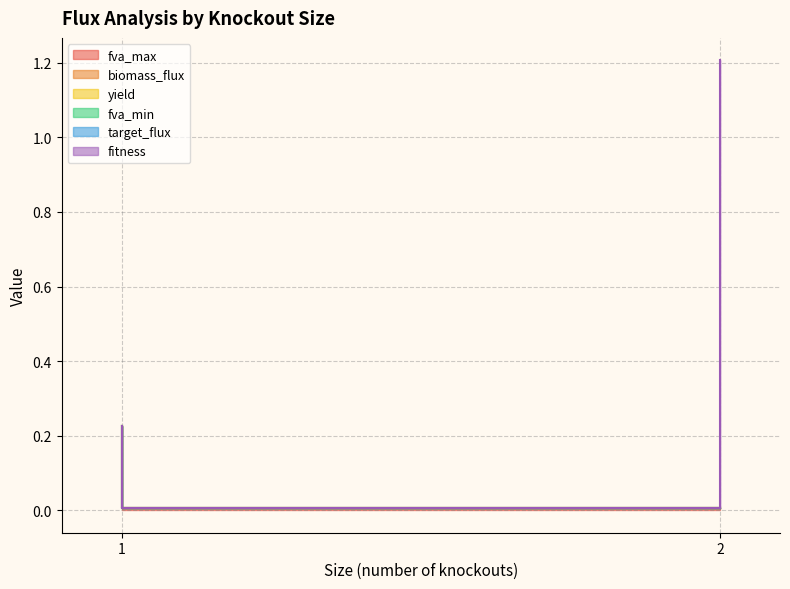

True or false: fva_max and fitness cross at least once.

False